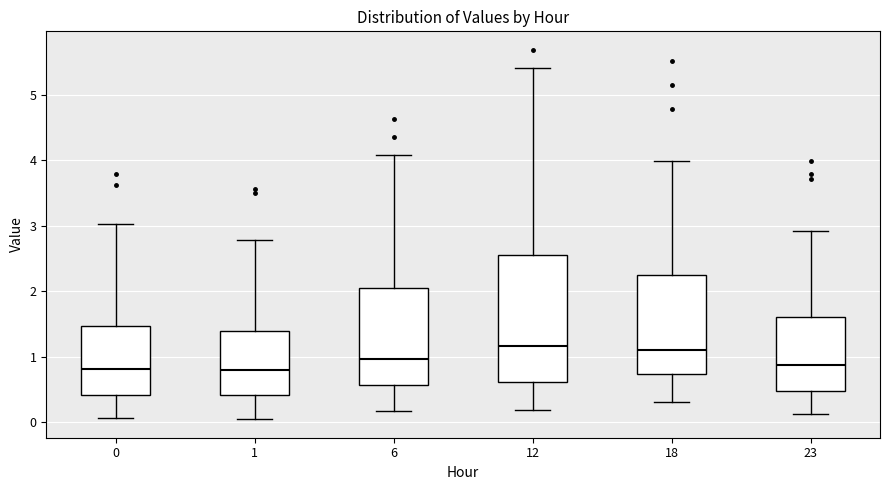

Where is the upper edge of the box at x = 1 on the y-axis? The values are not printed on the chart, so give them approximately, as read against the axis.

1.4